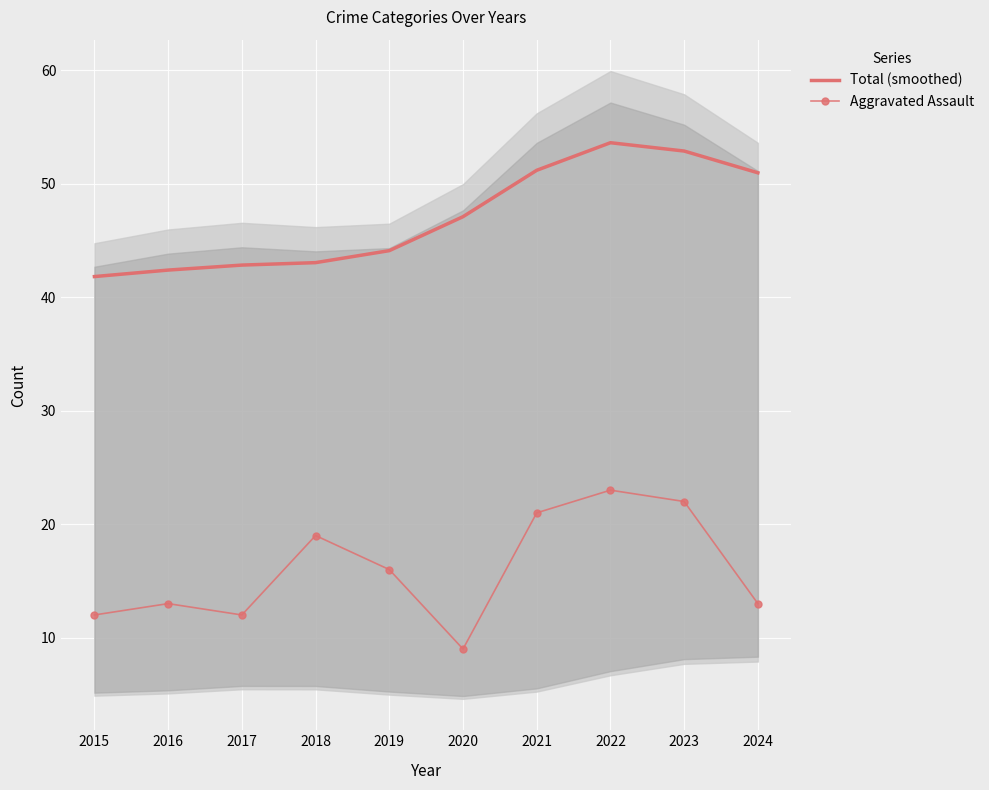

What is the sum of the Total (smoothed) values at 2019 and 2017?

86.9